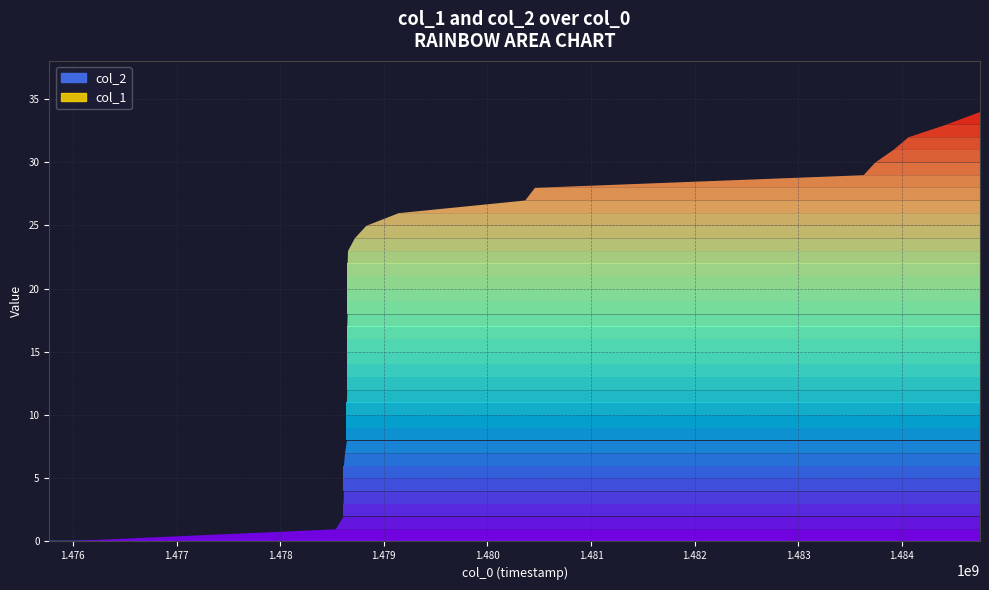

True or false: col_1 and col_2 intersect in this chart.

False